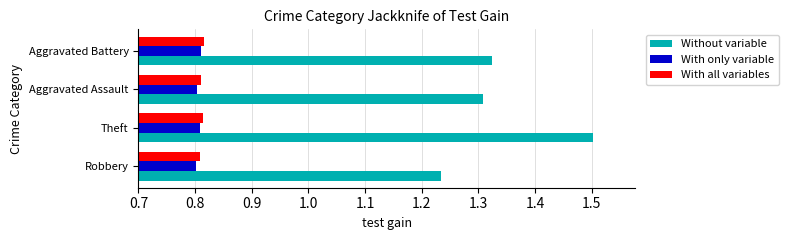

Between Theft and Aggravated Assault, which series saw the biggest shift?

Without variable